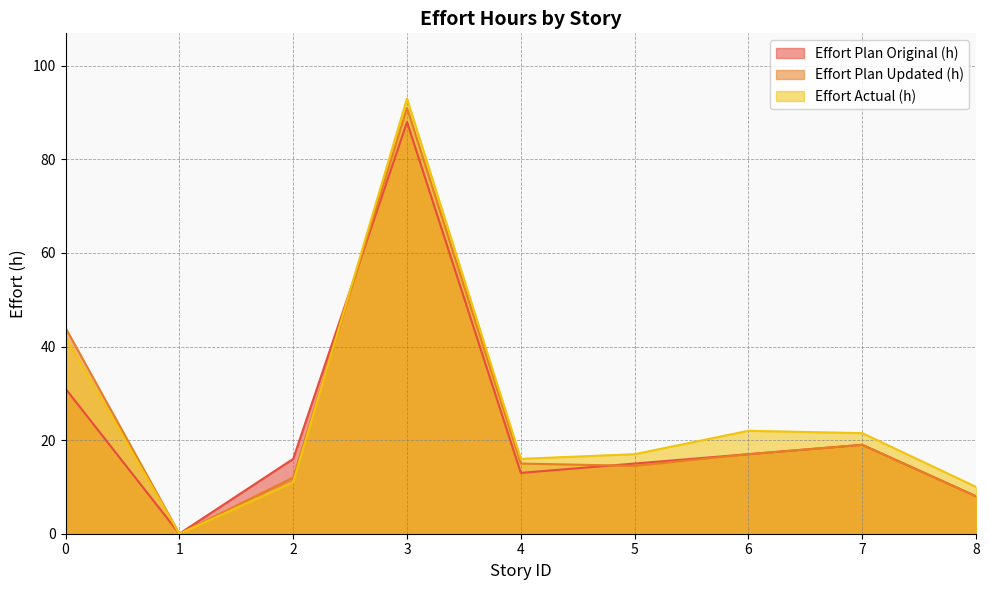

How many series are shown in this chart?

3